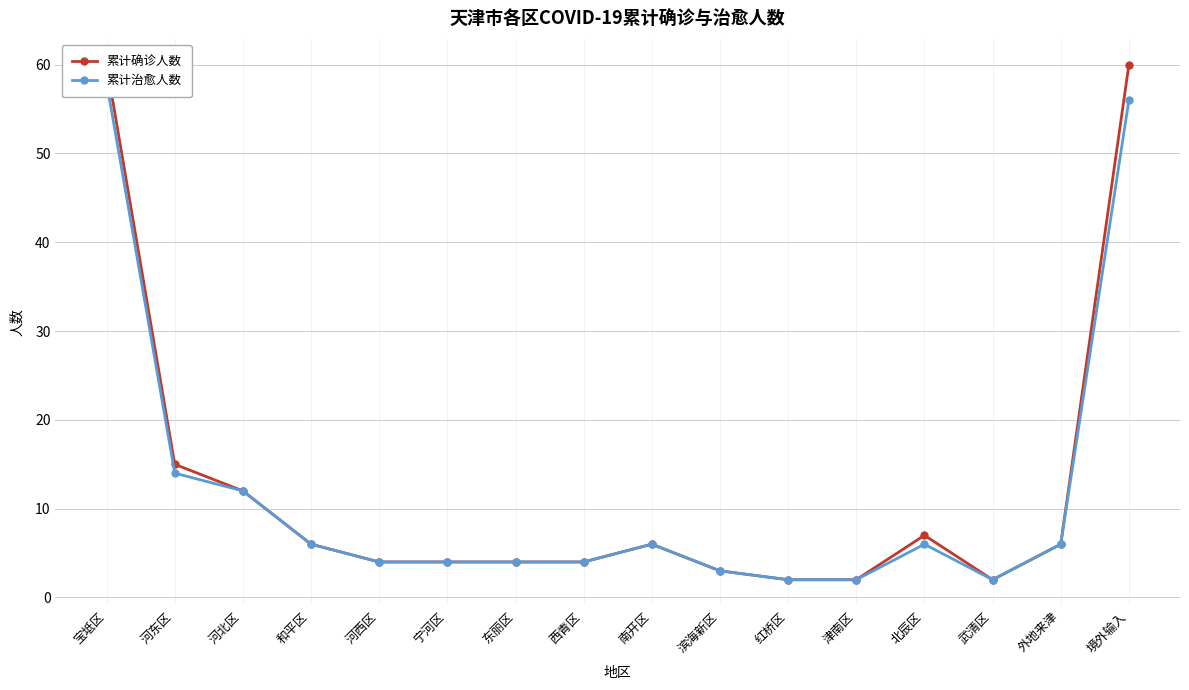

What are all the series names shown in the legend?

累计确诊人数, 累计治愈人数